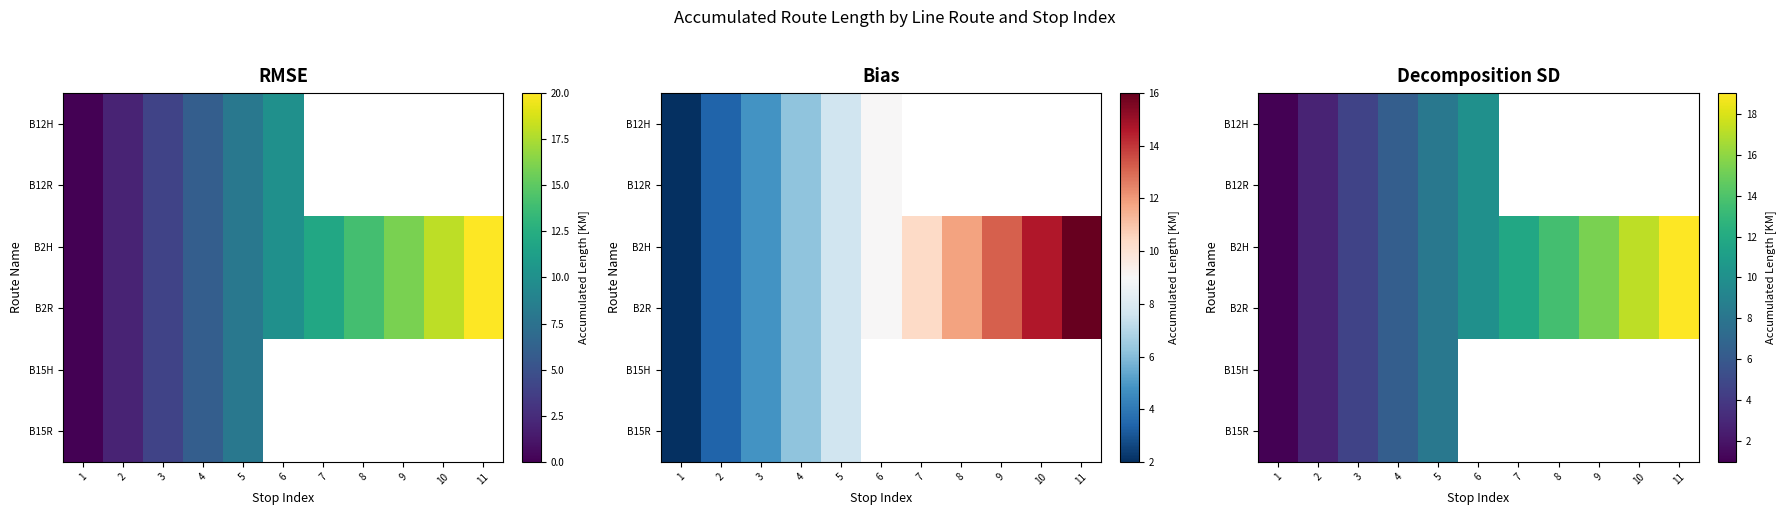

Between 6 and 10, which series saw the biggest shift?

row_2